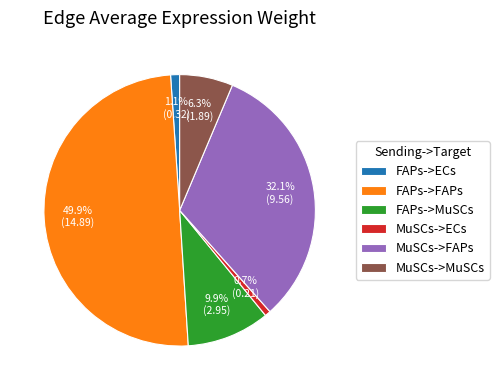

To the nearest percent, what percentage of the pie is FAPs->FAPs?

50%